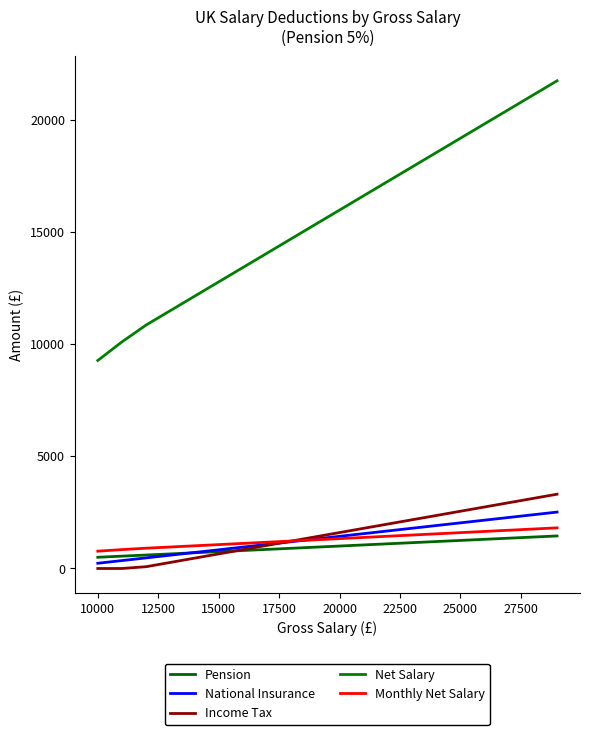

Which series has the largest range (max minus min)?

Net Salary